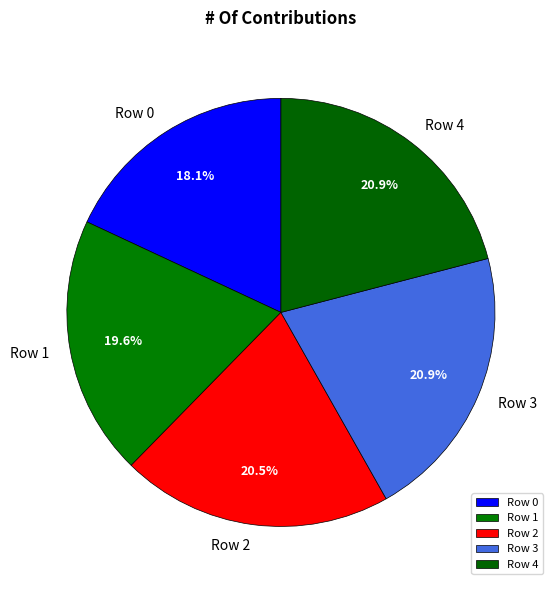

Approximately how many times larger is the value at Row 4 compared to Row 0?

1.2